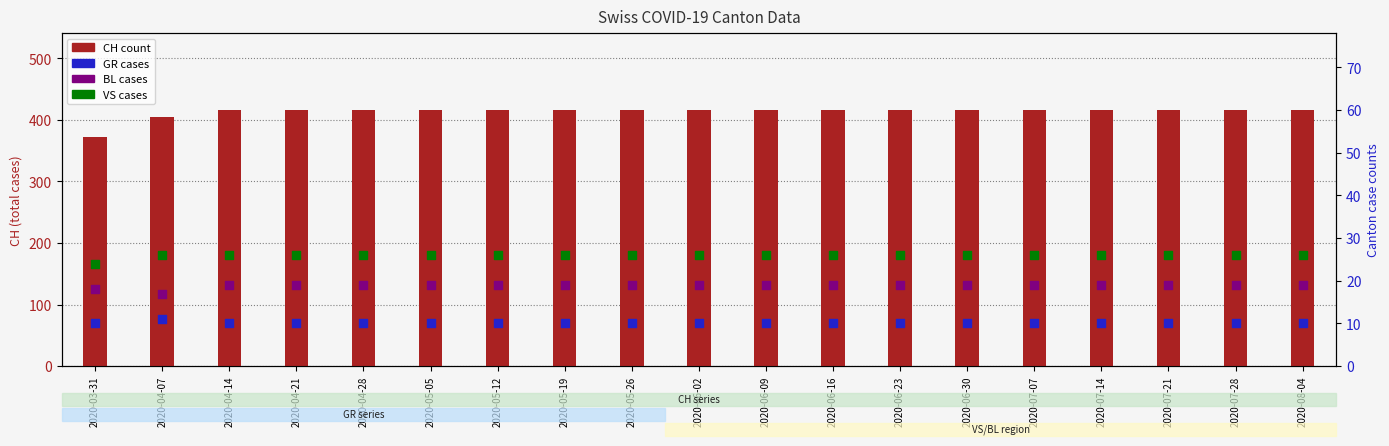

At which category is the sum across all series the highest?

2020-04-14